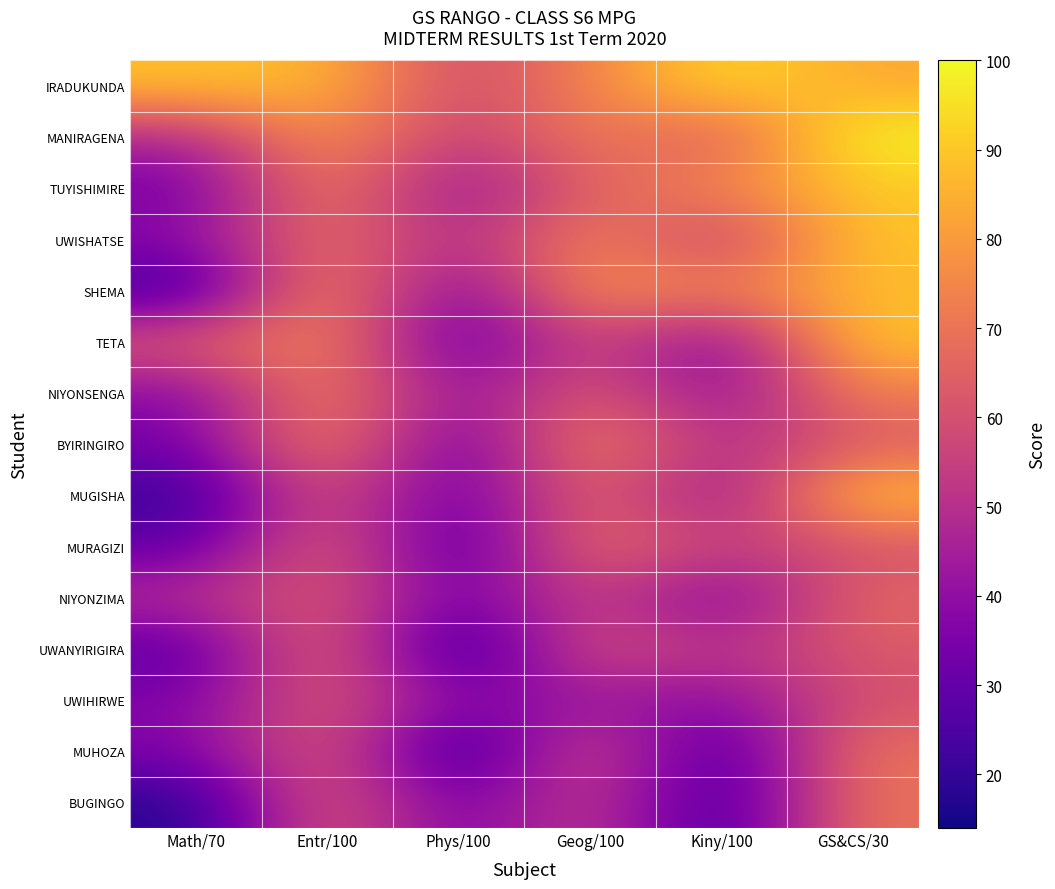

What is the greatest value displayed?

100.0